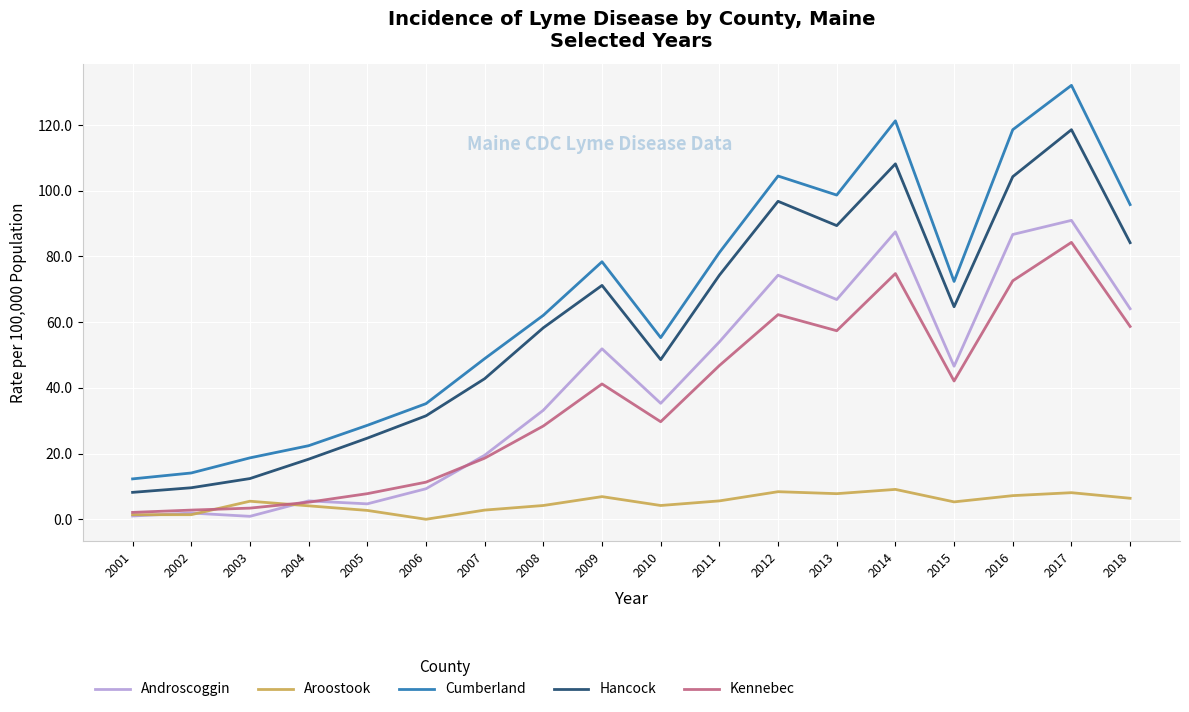

True or false: Hancock and Kennebec intersect in this chart.

False